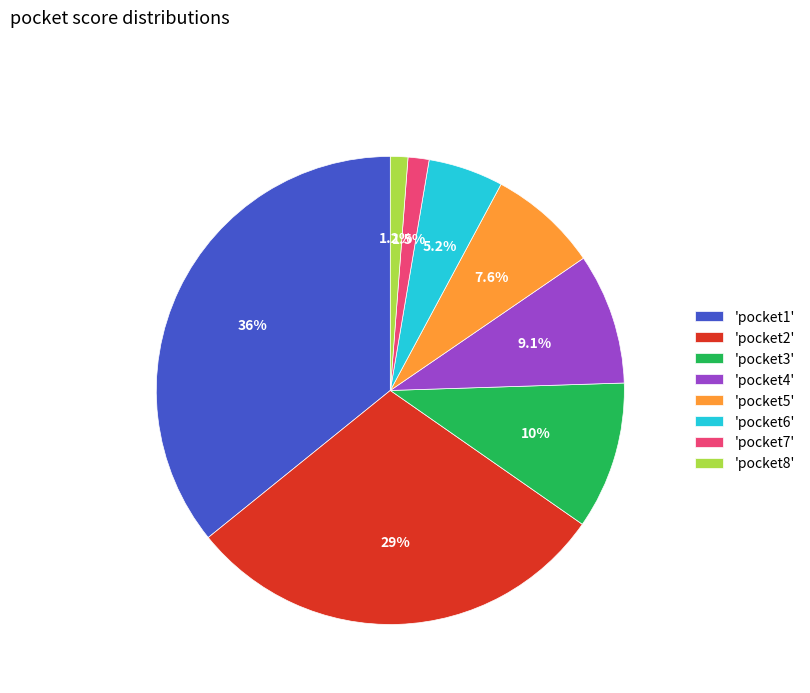

Which slice is the largest?

'pocket1'